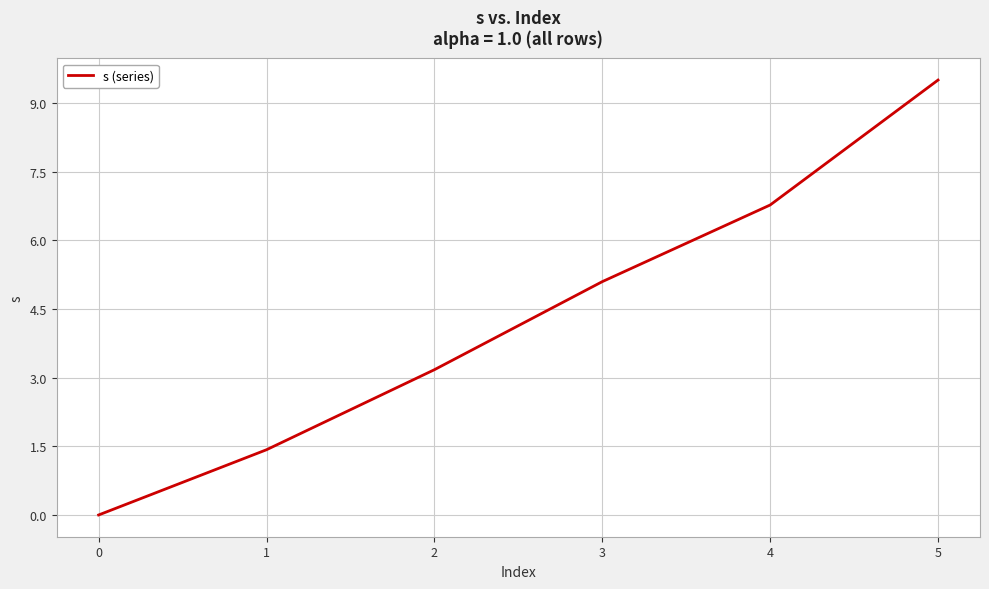

What is the difference between the values at 0 and 3?

5.1